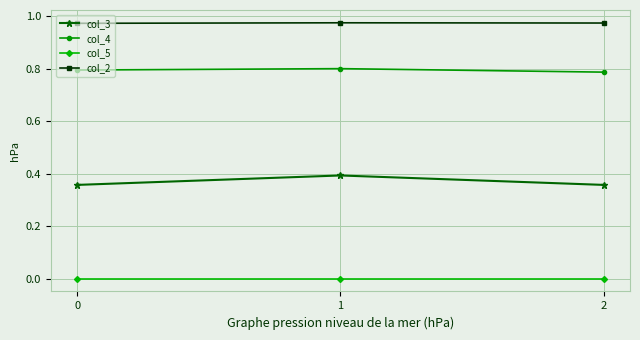

The col_4 series shows 0.4 at 1. True or false?

False